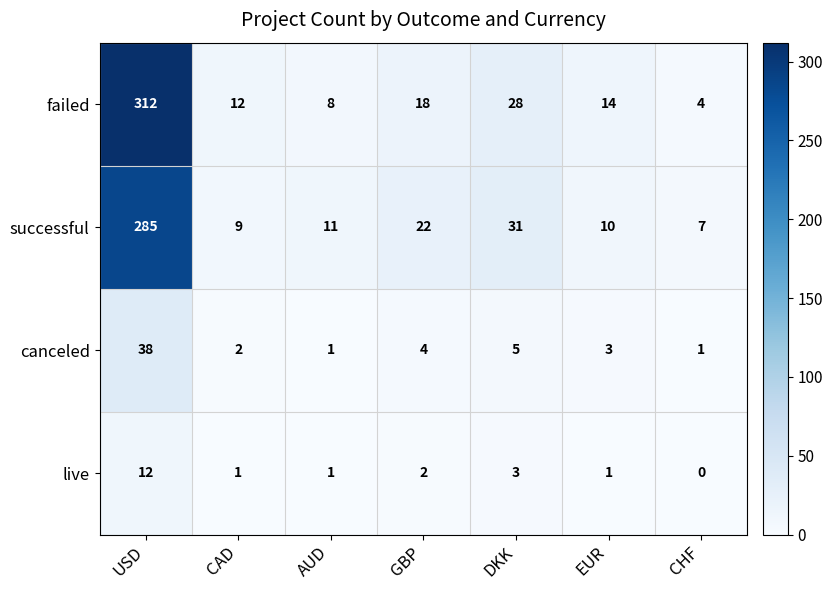

Which series has the largest total across all categories?

failed